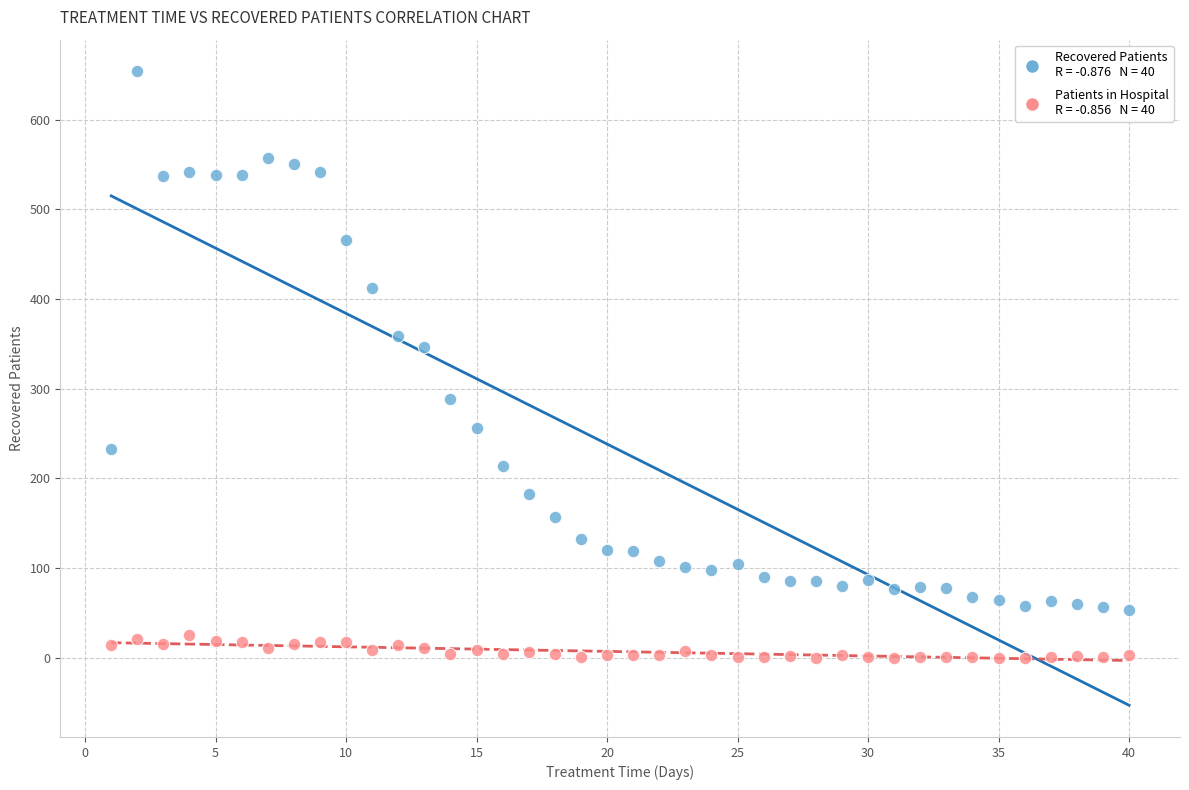

Across all series, what Y value is closest to 327?

346